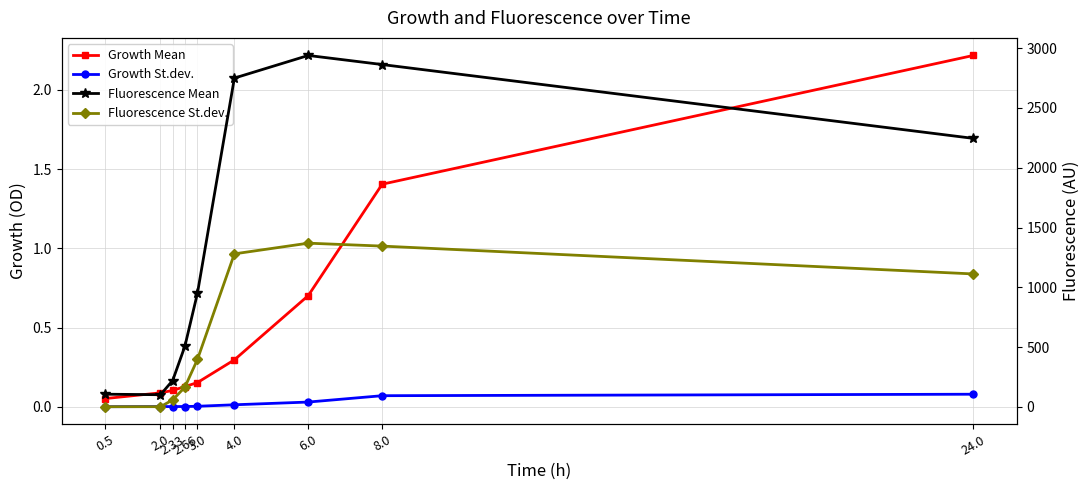

Reading left to right, what are all the values shown in this chart?

Growth Mean: 0.5=0.1	2.0=0.1	2.33=0.1	2.66=0.1	3.0=0.2	4.0=0.3	6.0=0.7	8.0=1.4	24.0=2.2
Growth St.dev.: 0.5=0.0	2.0=0.0	2.33=0.0	2.66=0.0	3.0=0.0	4.0=0.0	6.0=0.0	8.0=0.1	24.0=0.1
Fluorescence Mean: 0.5=106.5	2.0=102.2	2.33=221.0	2.66=507.0	3.0=950.0	4.0=2749.2	6.0=2938.5	8.0=2862.5	24.0=2245.2
Fluorescence St.dev.: 0.5=1.9	2.0=2.2	2.33=58.7	2.66=165.2	3.0=396.7	4.0=1279.8	6.0=1369.2	8.0=1344.7	24.0=1111.9